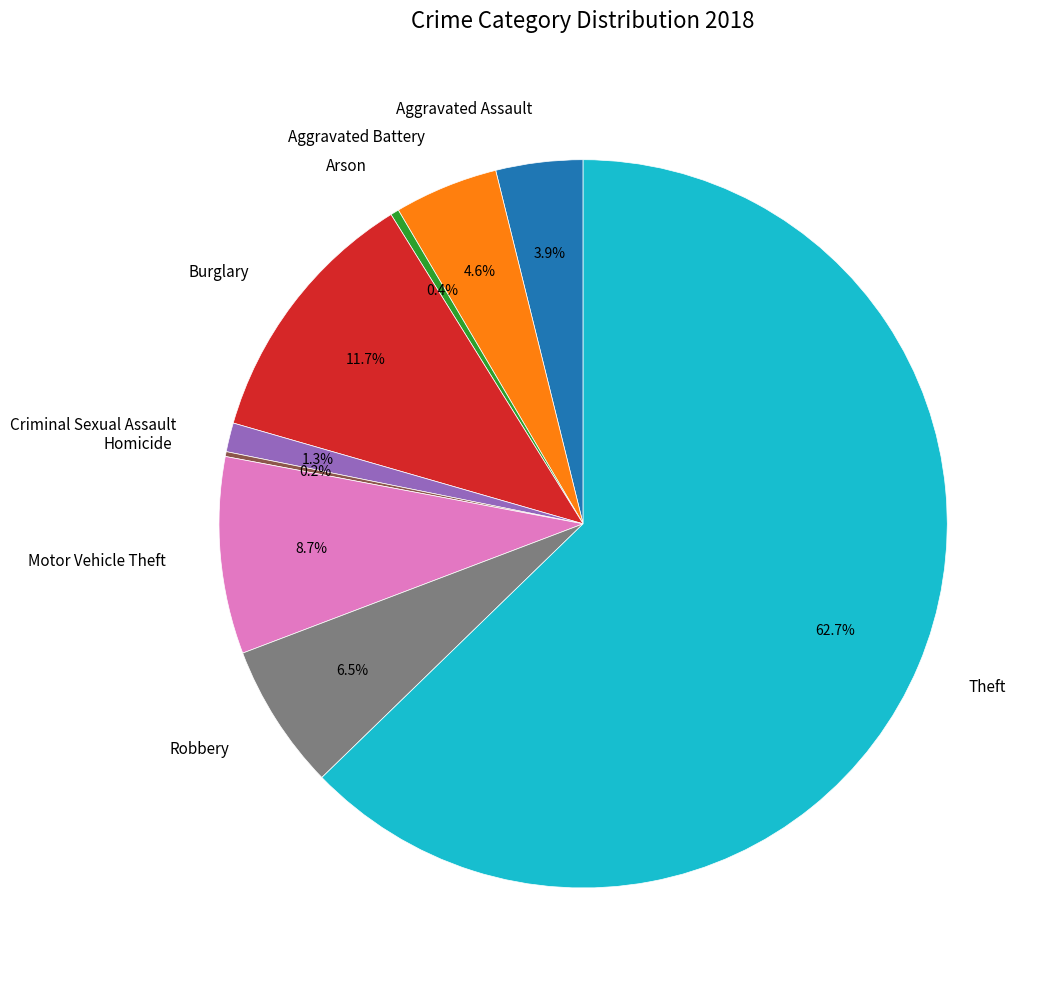

Is there any slice that represents more than half of the pie?

Yes